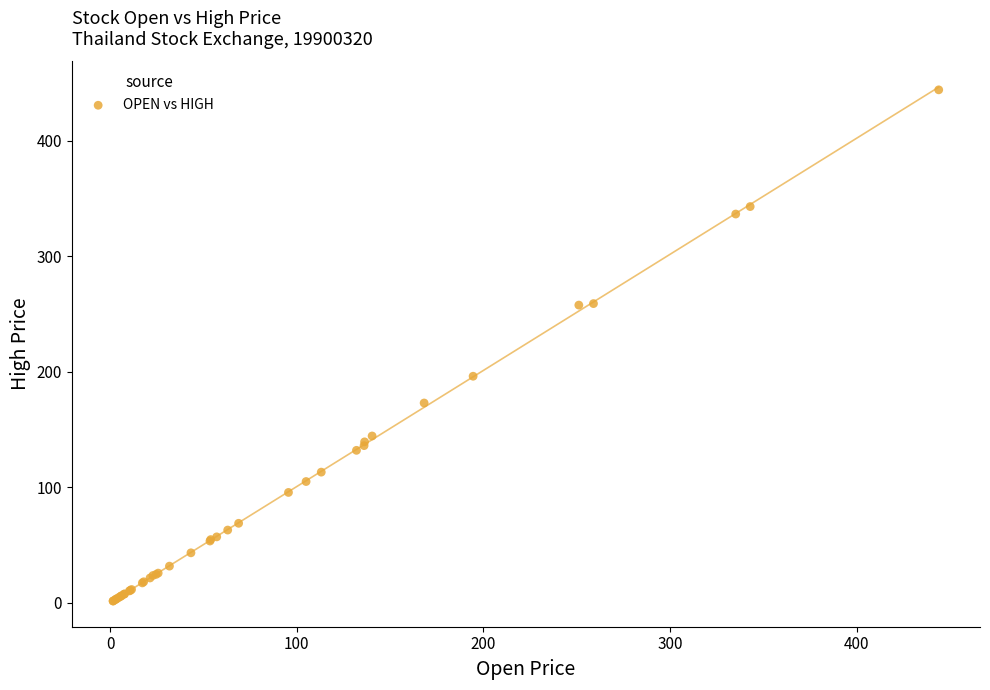

What Y value in the scatter plot is closest to 222?

196.1